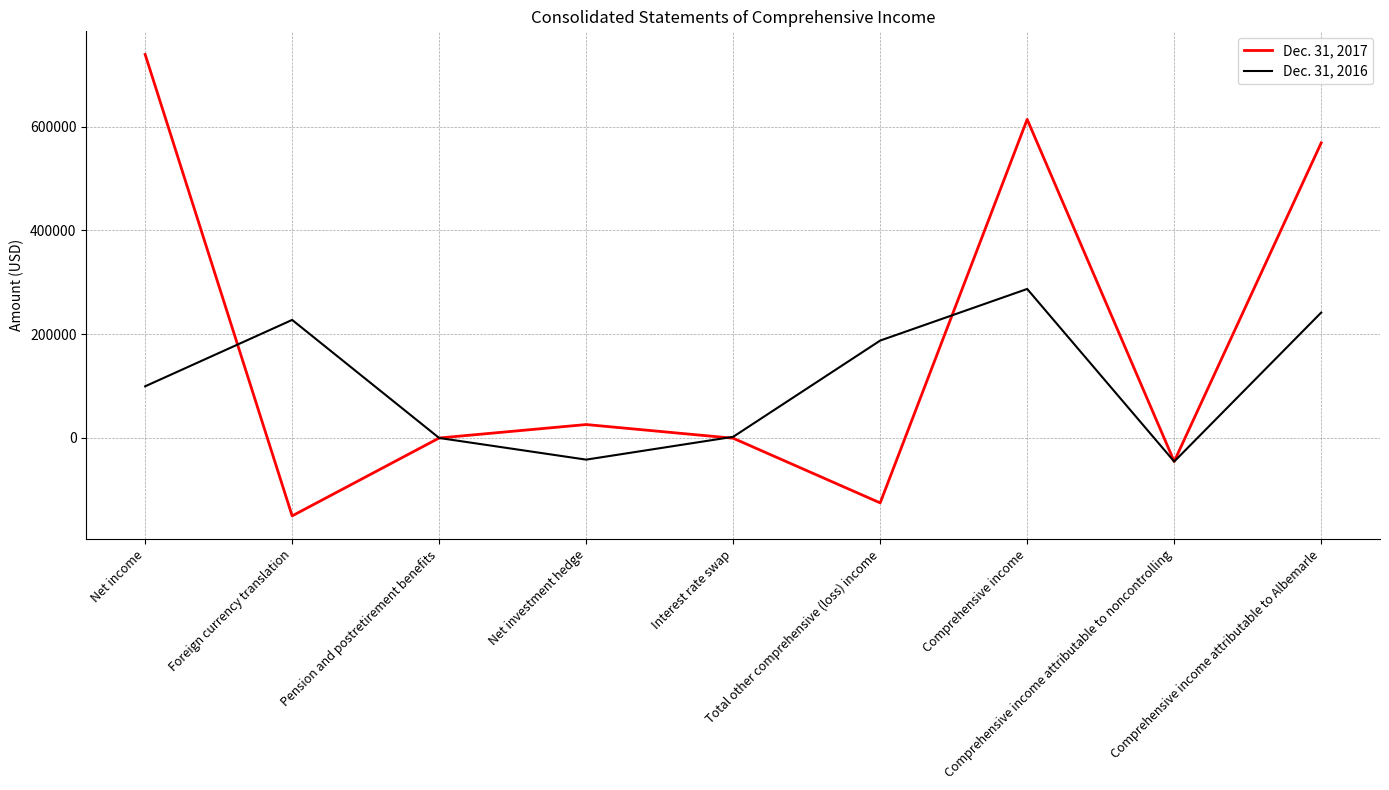

True or false: Dec. 31, 2017 and Dec. 31, 2016 cross at least once.

True